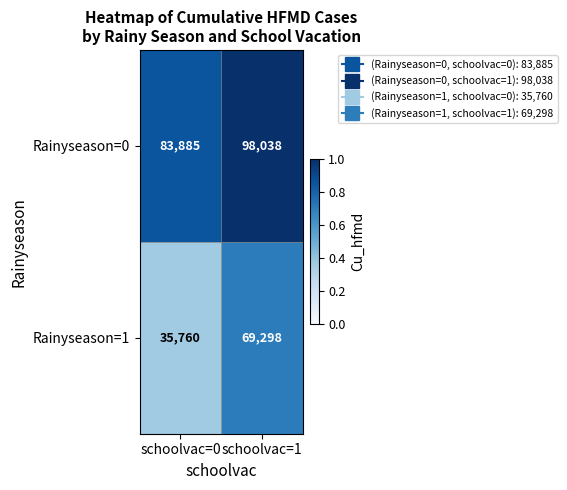

What is the difference between the Rainyseason=1 values at schoolvac=0 and schoolvac=1?

33538